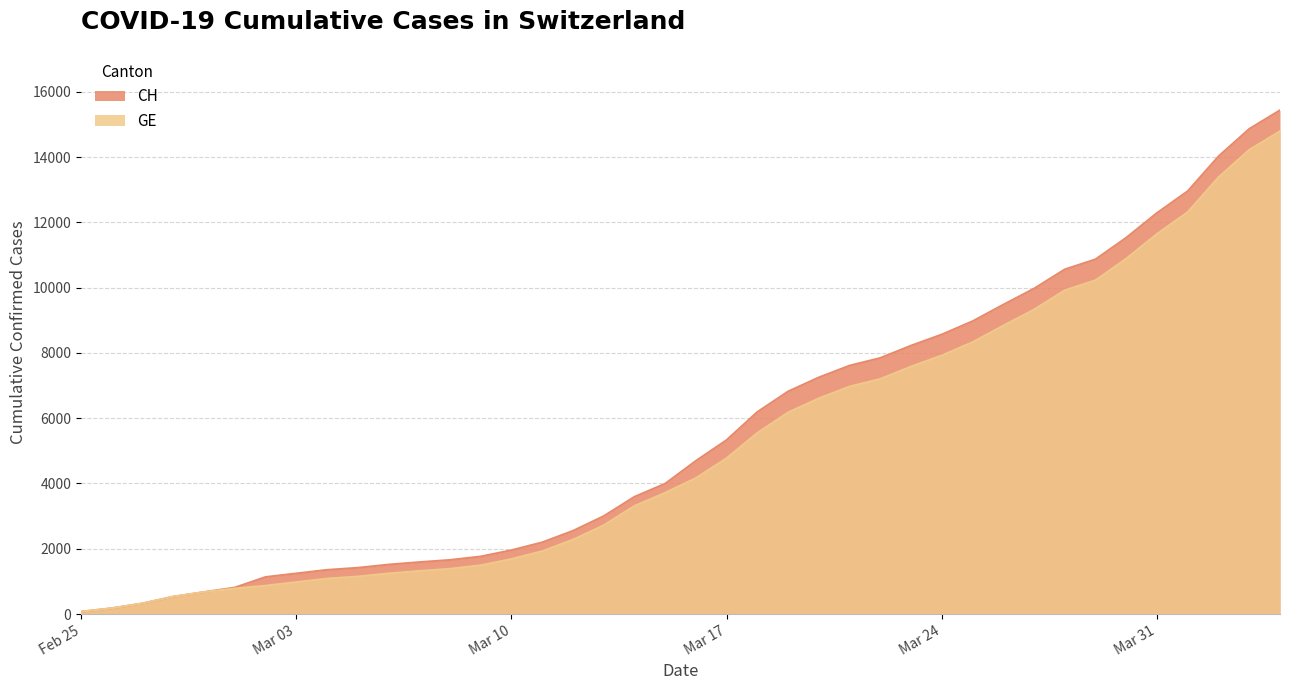

True or false: GE and CH cross at least once.

False